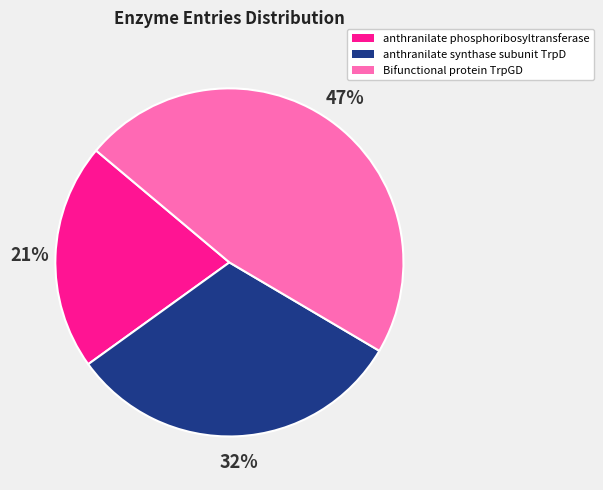

To the nearest percent, what portion does Bifunctional protein TrpGD represent?

47%